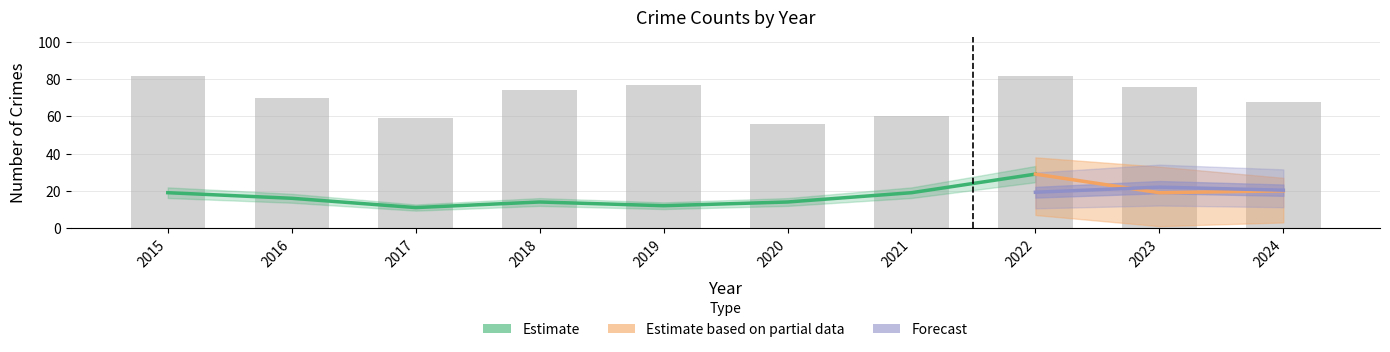

What is the difference between the highest and lowest values at 2022?

75